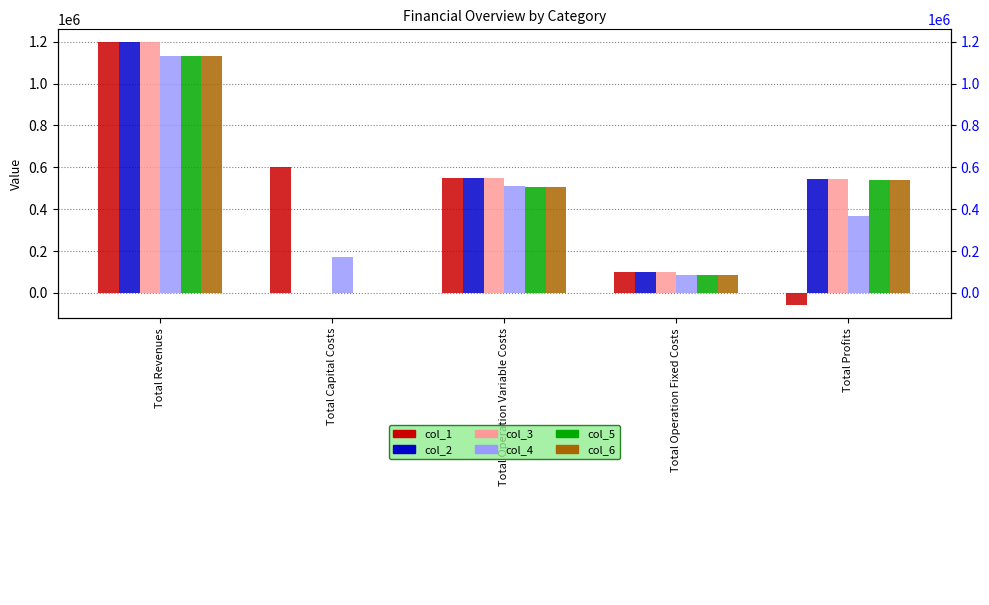

What is the difference between the maximum and minimum values in the col_1 series?

1254664.8